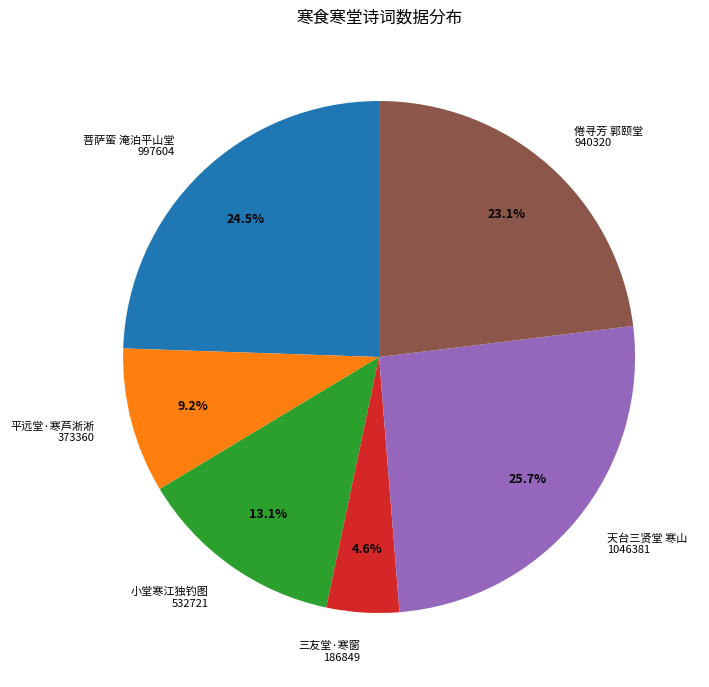

How many slices are in this pie chart?

6